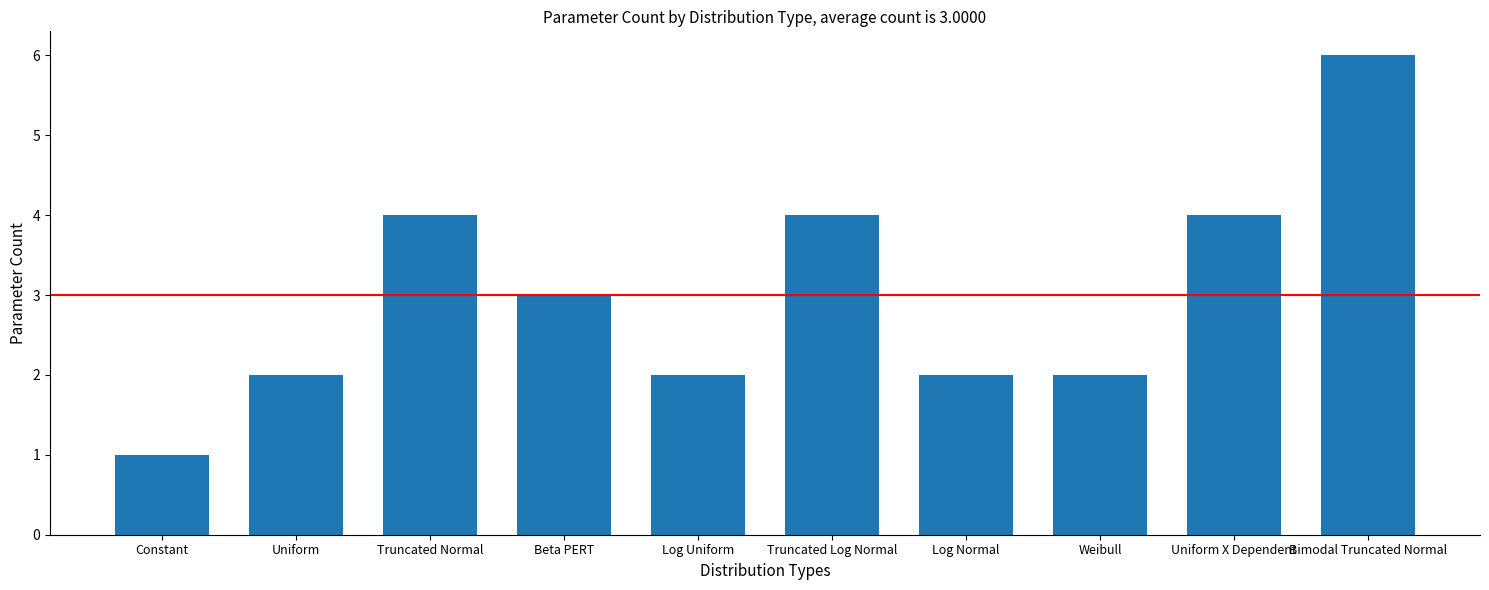

True or false: the data shows 4 at Truncated Log Normal.

True